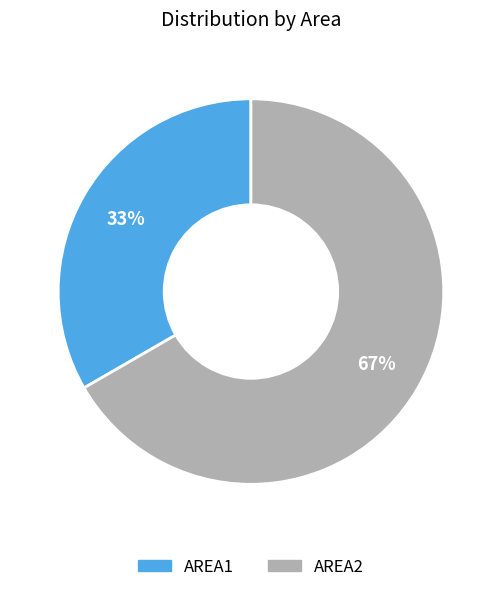

Approximately how many times larger is the value at AREA1 compared to AREA2?

0.5